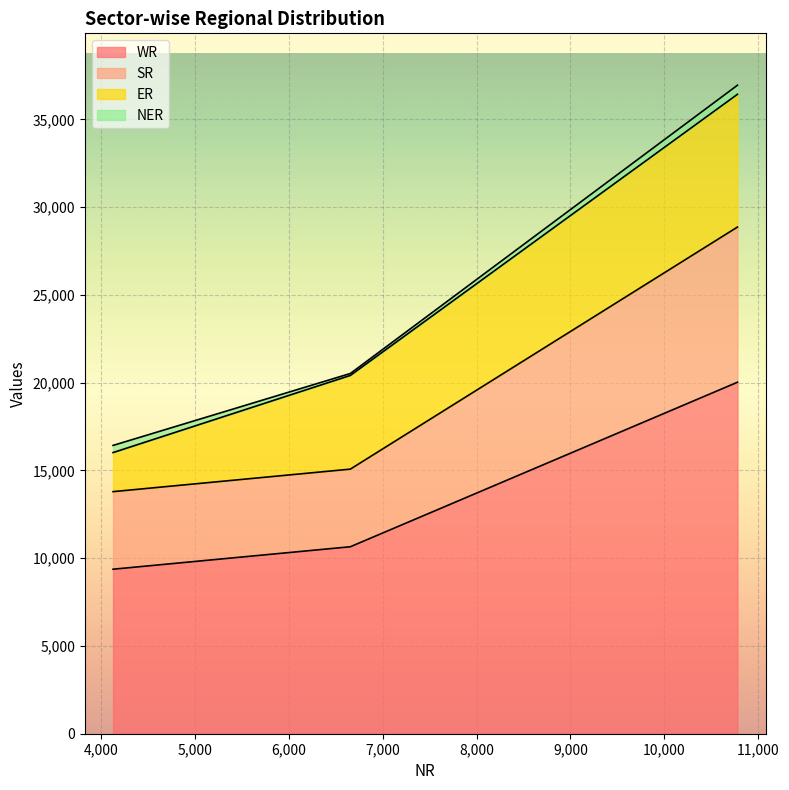

How many lines are shown in the chart?

4